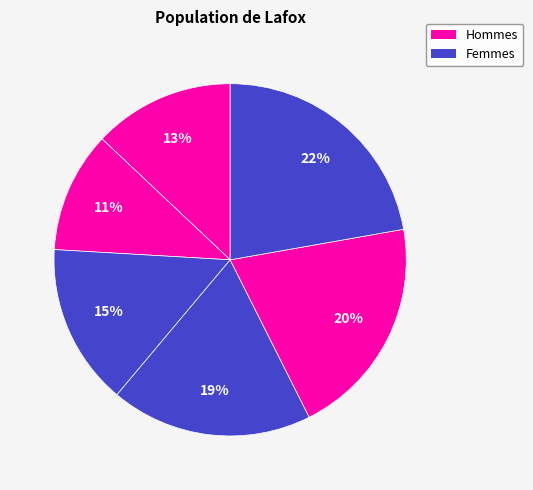

How many slices are in this pie chart?

6